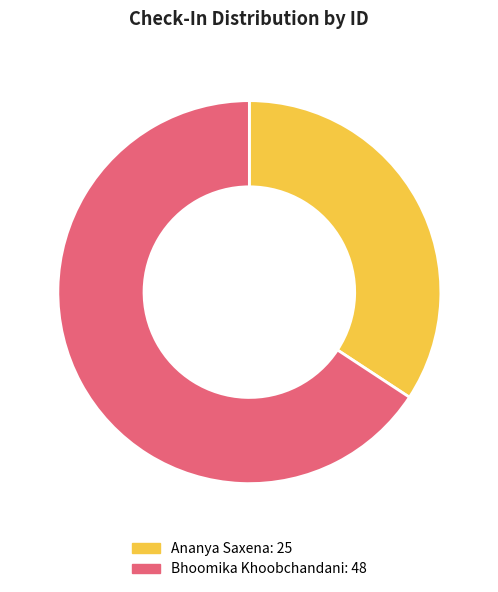

Which category accounts for the majority?

Bhoomika Khoobchandani